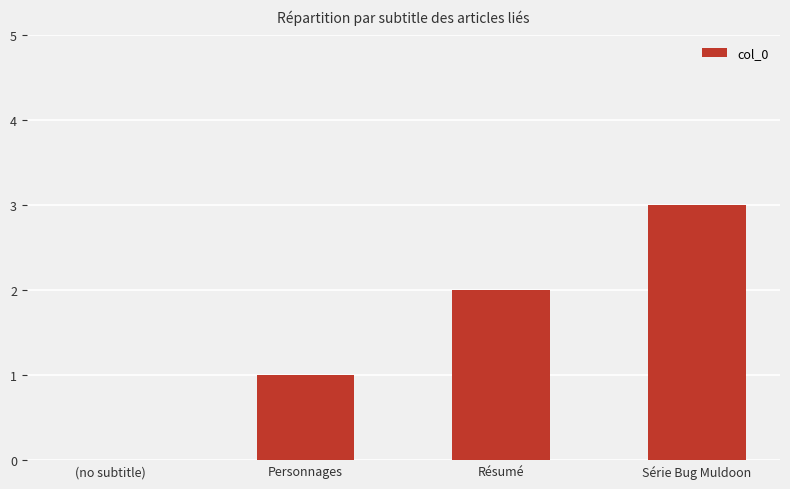

What is the average value?

2